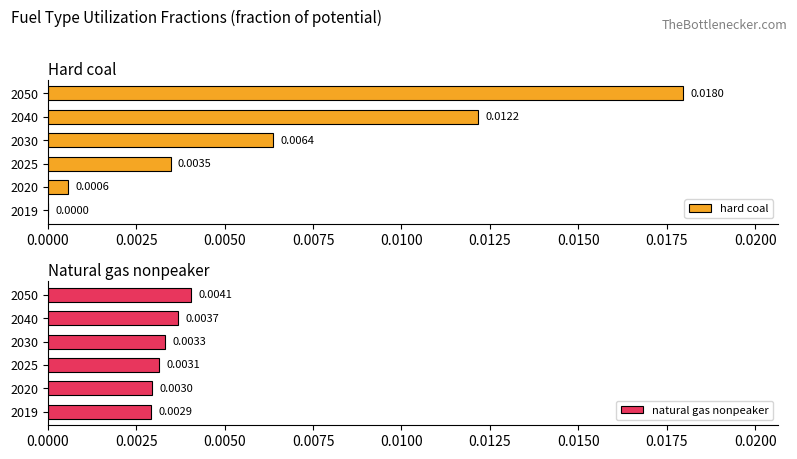

List the labels in order of natural gas nonpeaker value, largest first.

2050, 2040, 2030, 2025, 2020, 2019